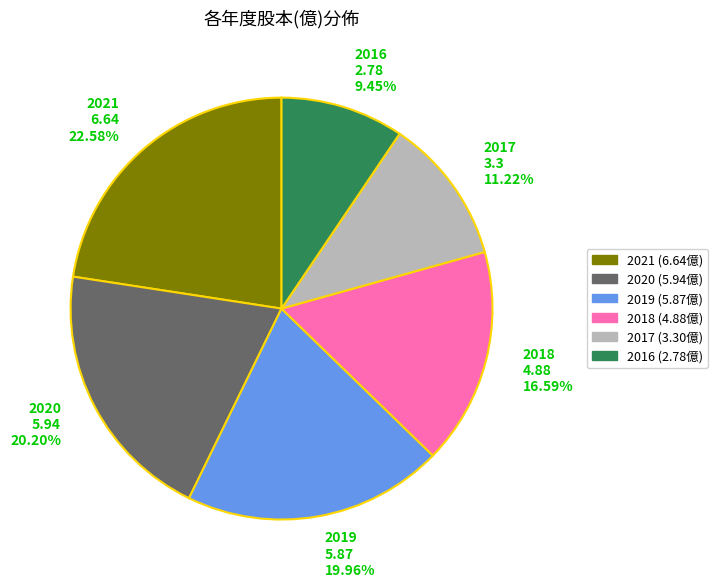

True or false: 2020 accounts for 26% of the total.

False